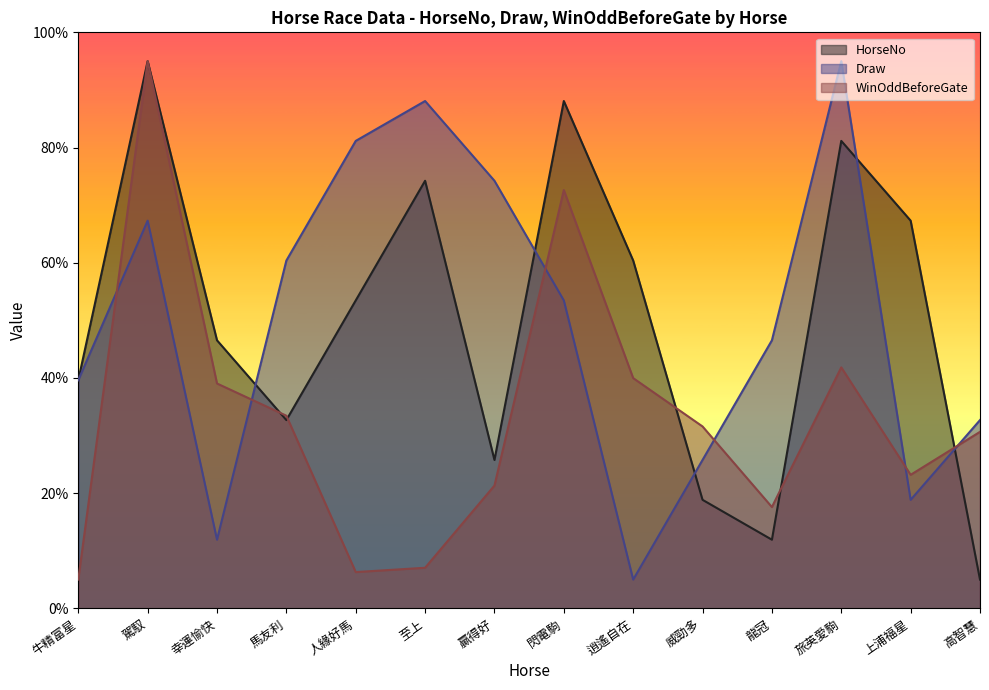

Is the value of Draw at 閃電駒 greater than the value of WinOddBeforeGate at 馬友利?

Yes